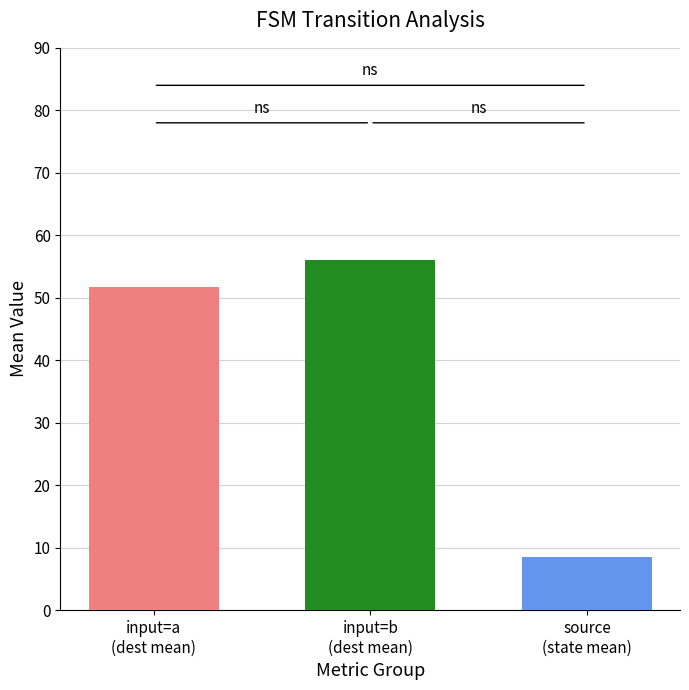

What is the sum of all values?

116.3